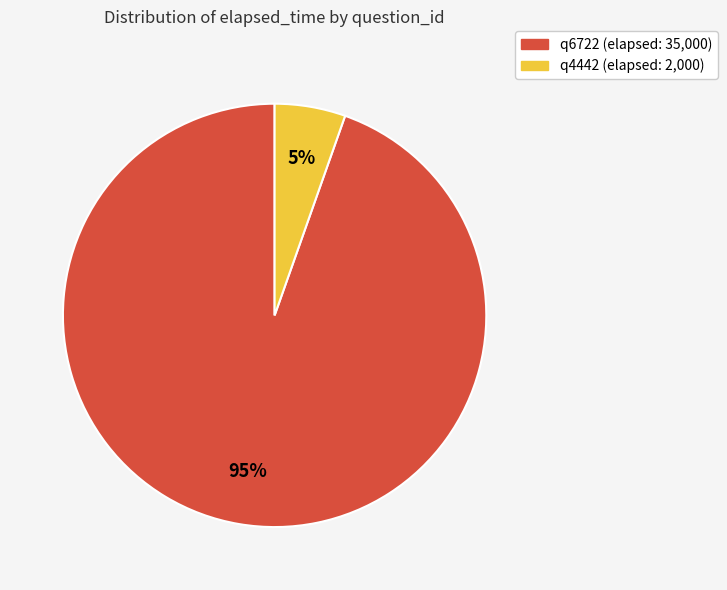

To the nearest percent, what is the combined percentage of q4442 and q6722?

100%